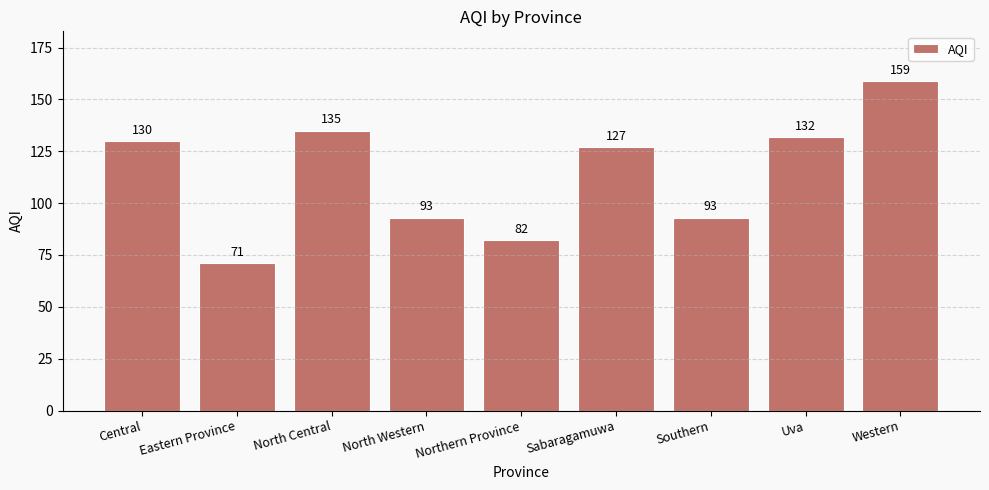

Are the bars grouped side by side (vs. stacked)?

No